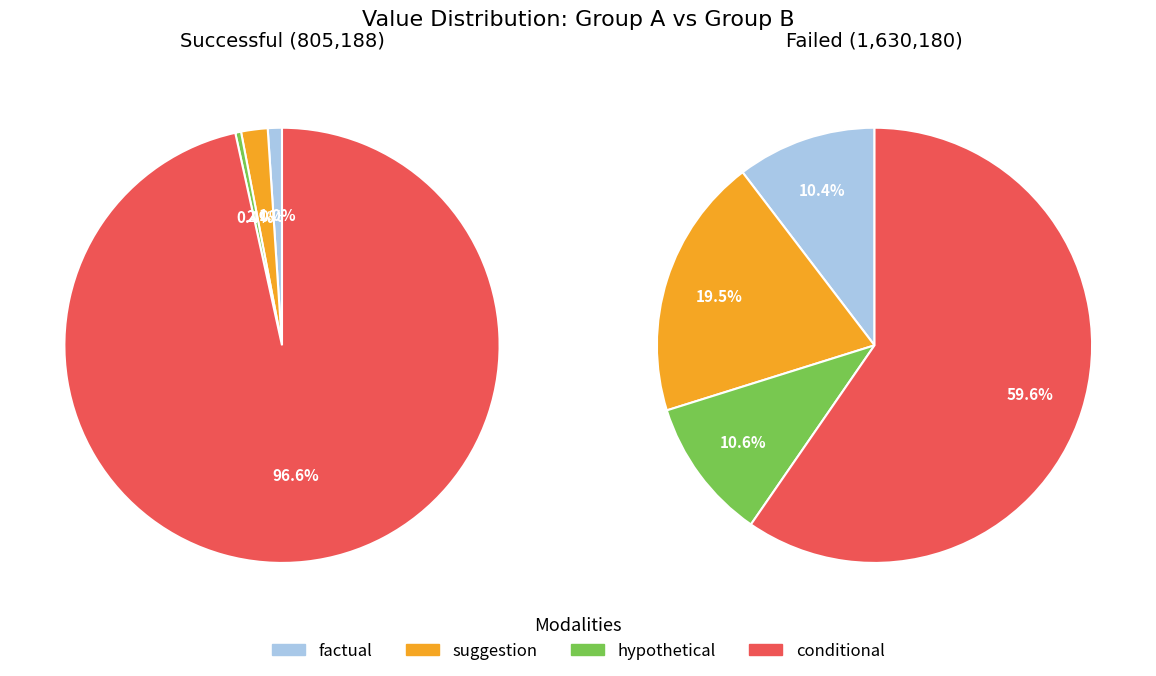

Does 2098033061 represent more than half of the total?

No